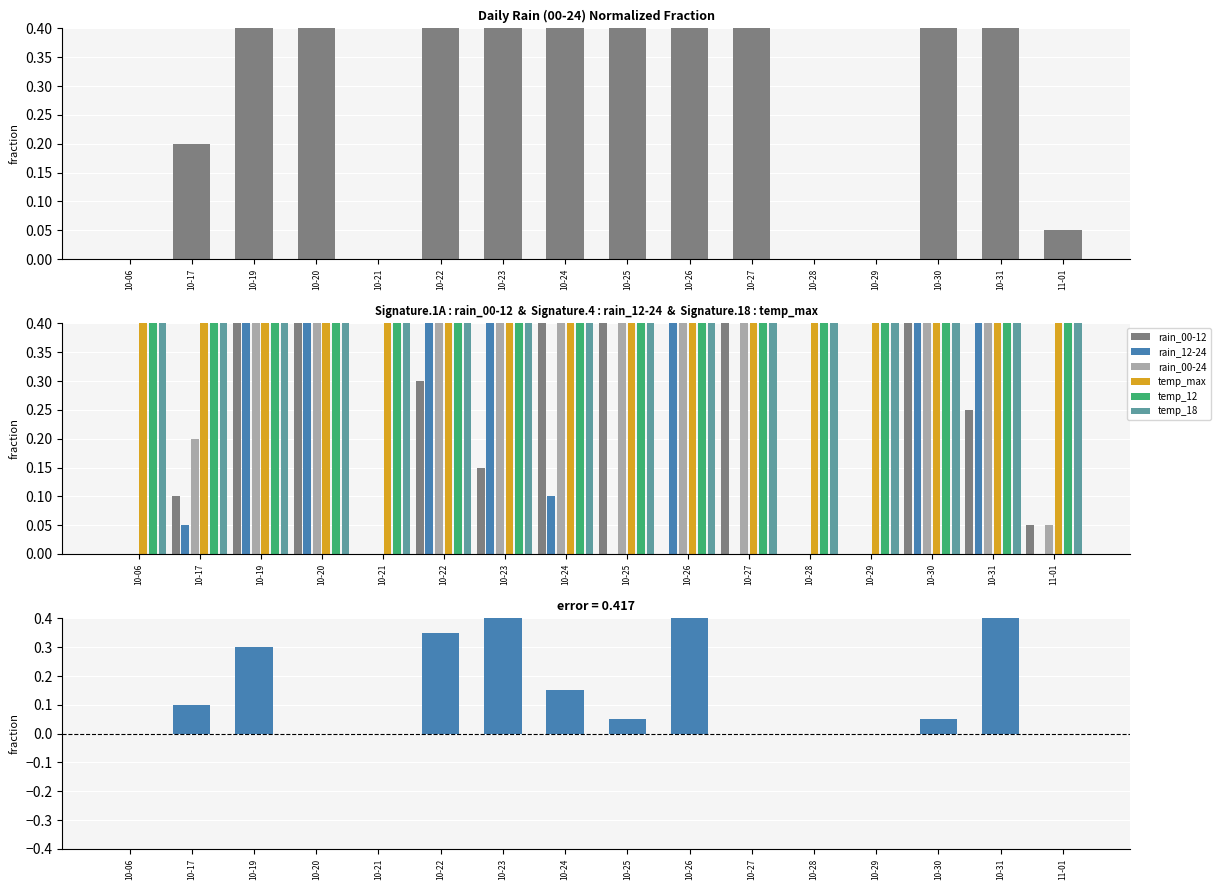

The rain_00-24 series shows 1.0 at 10-20. True or false?

True